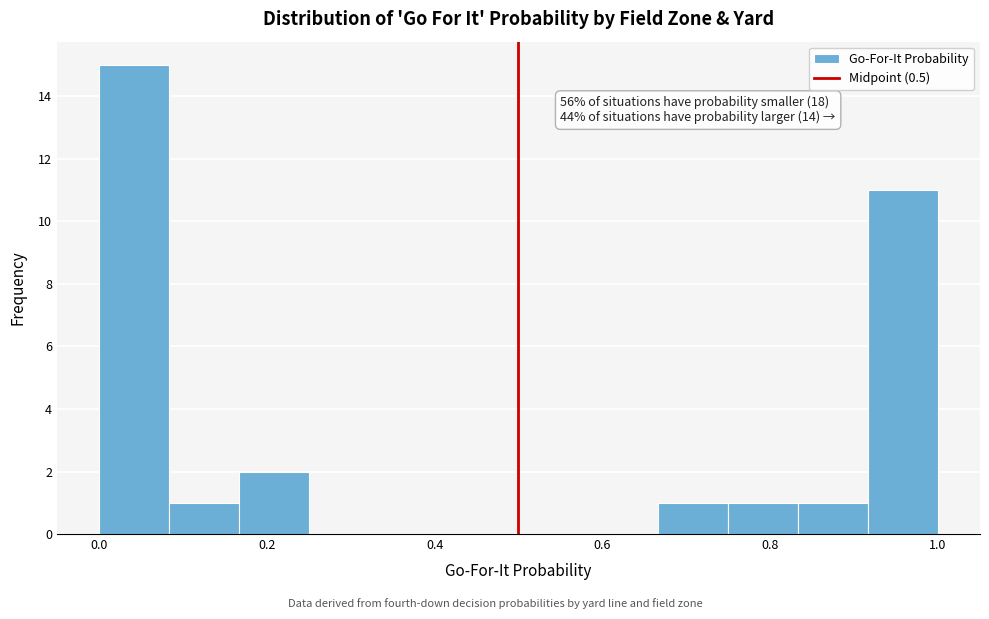

Over which range of the x-axis is the bar tallest?

0.00 to 0.08